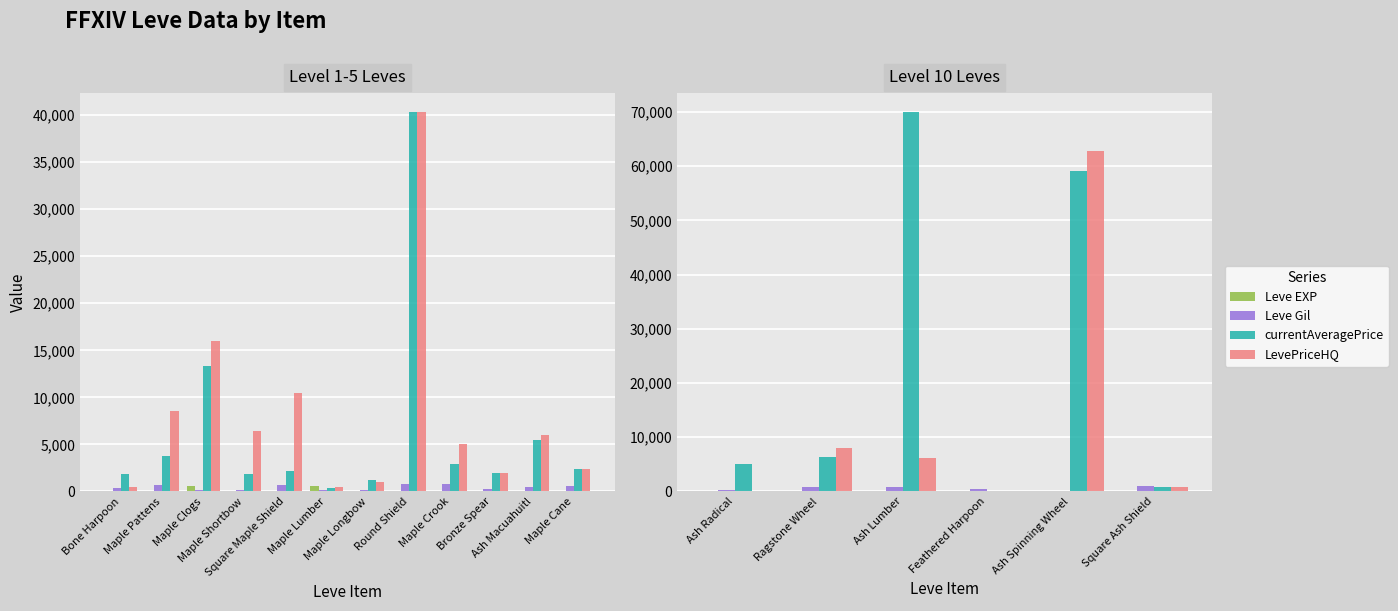

What is the value of the Leve EXP bar at the 1st from the left?

4